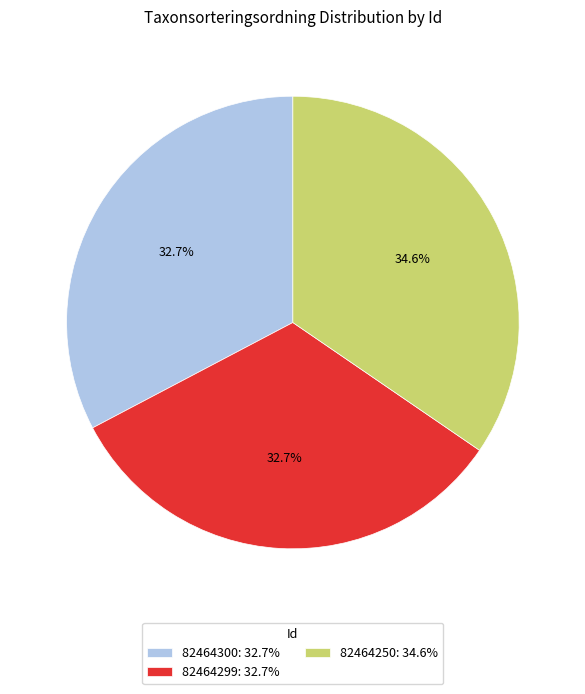

Is it true that 82464299 is 21% of the pie?

False